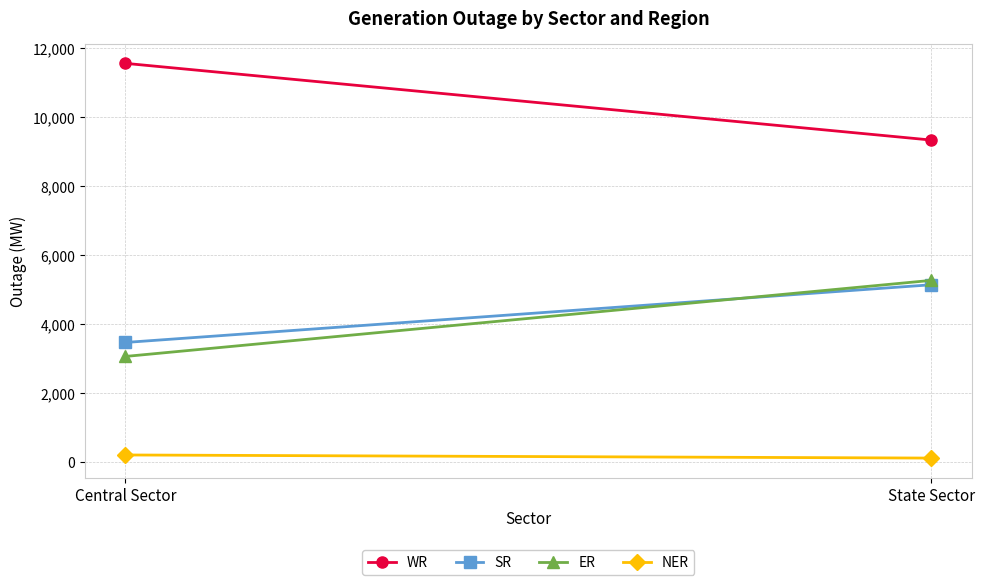

At which category does the chart reach its peak across all series?

Central Sector